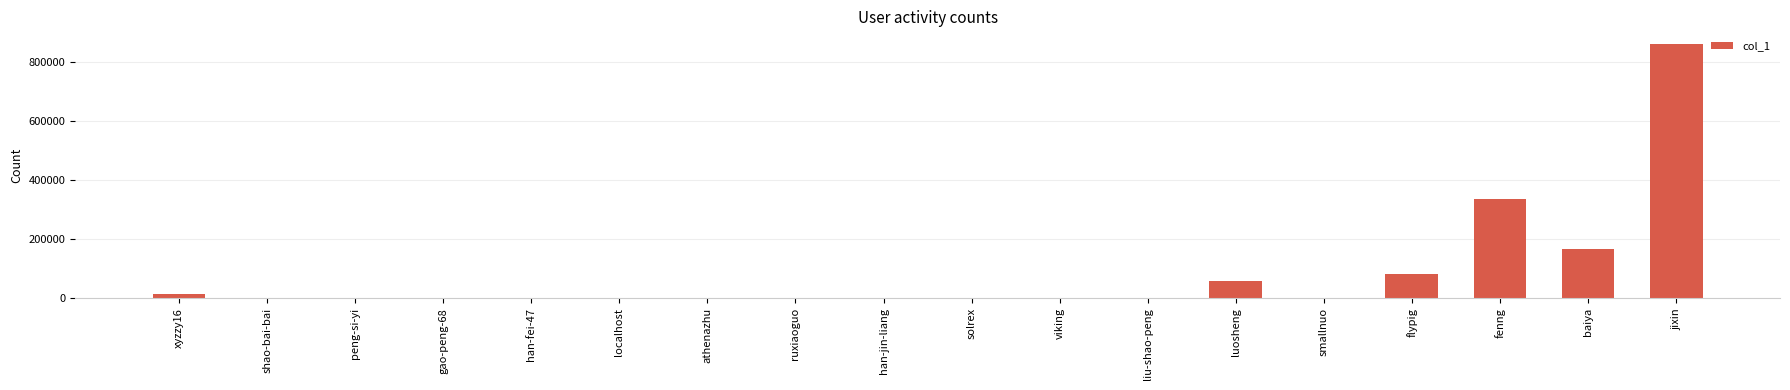

Which category has the highest value across all series?

jixin